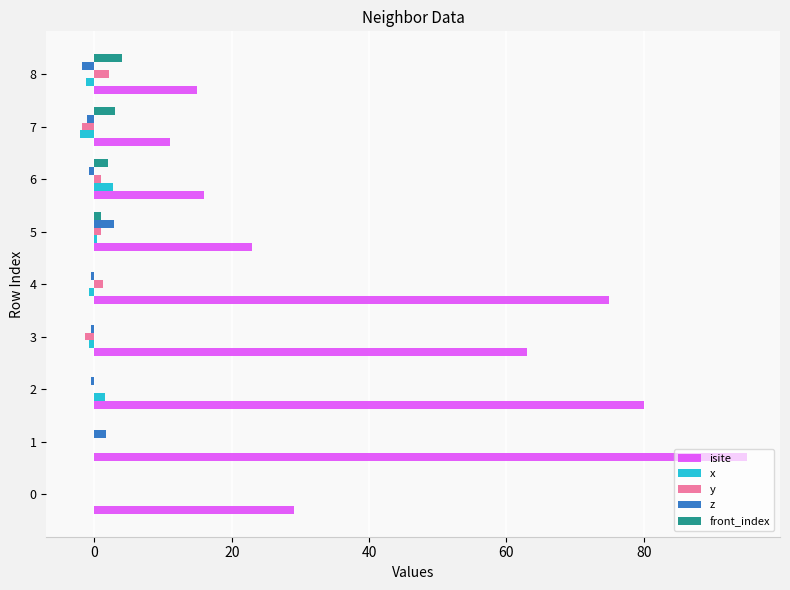

Which series has the widest spread of values?

isite